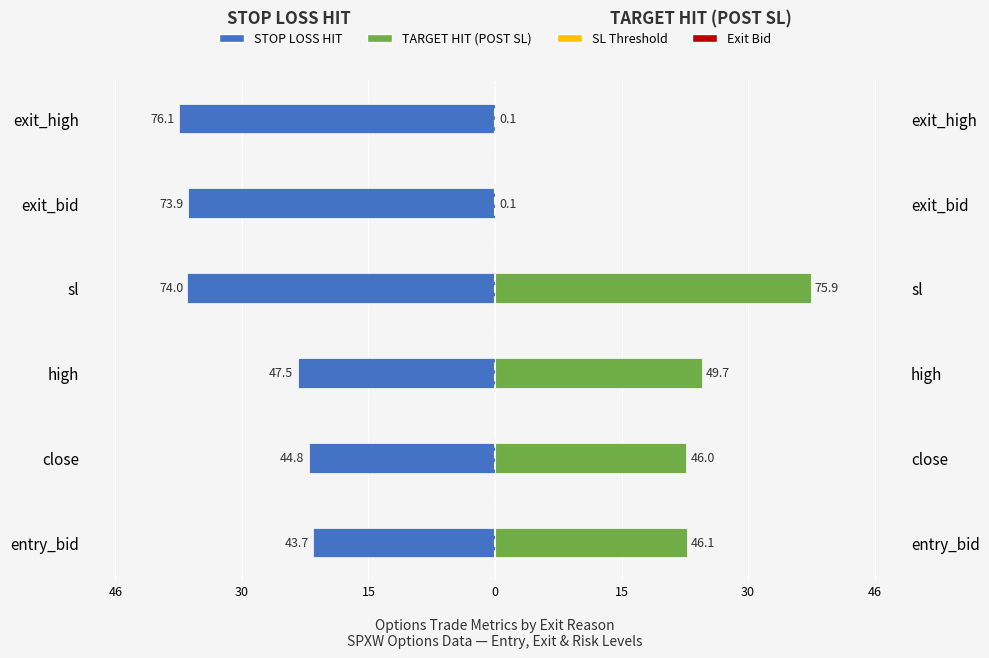

Is it true that TARGET HIT (POST SL) equals 0.0 at exit_bid?

False